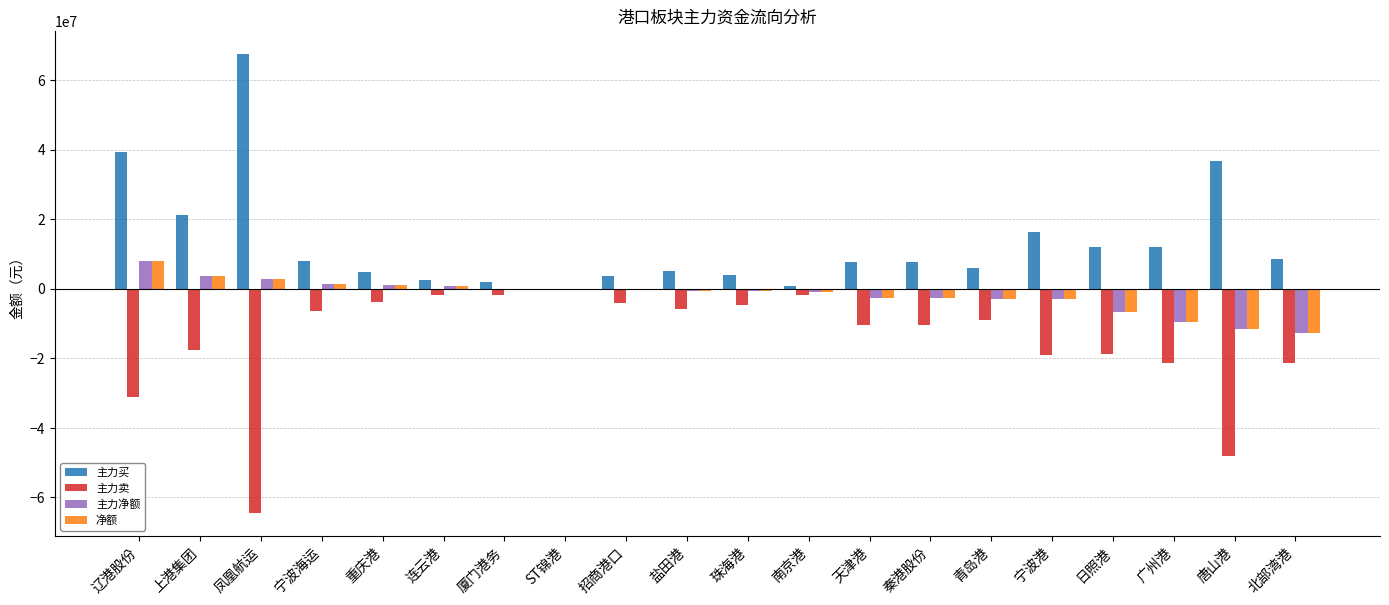

At which category is the sum across all series the highest?

辽港股份